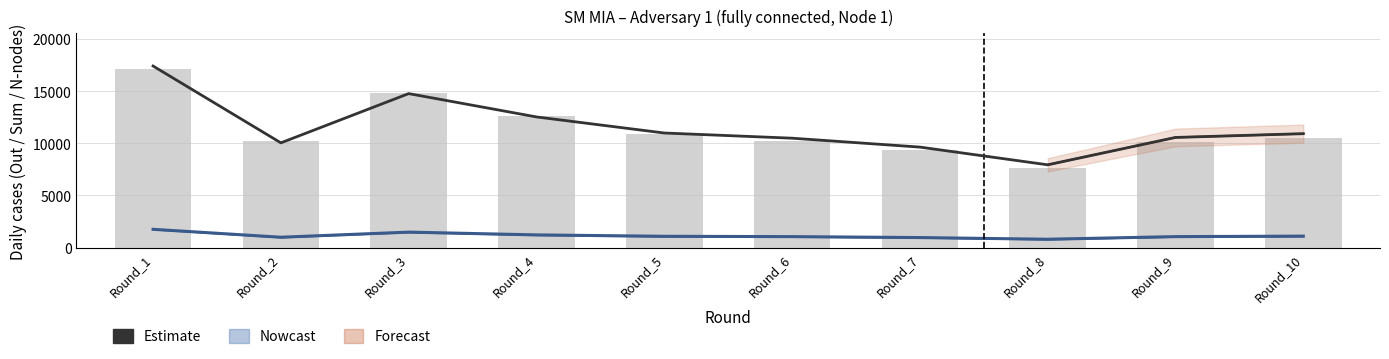

Which has a higher value, Round_1 or Round_7?

Round_1